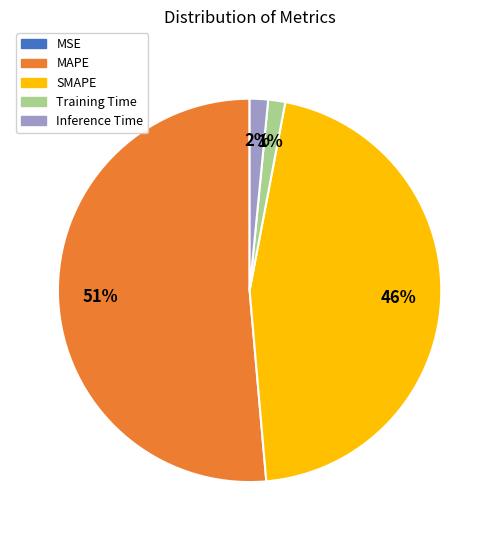

Between Training Time and MAPE, which is larger?

MAPE